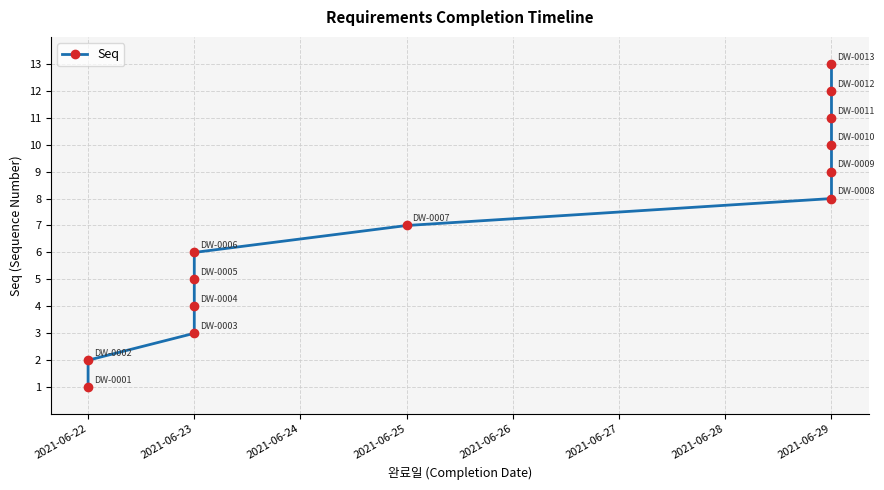

Which category has the lowest value across all series?

2021-06-22